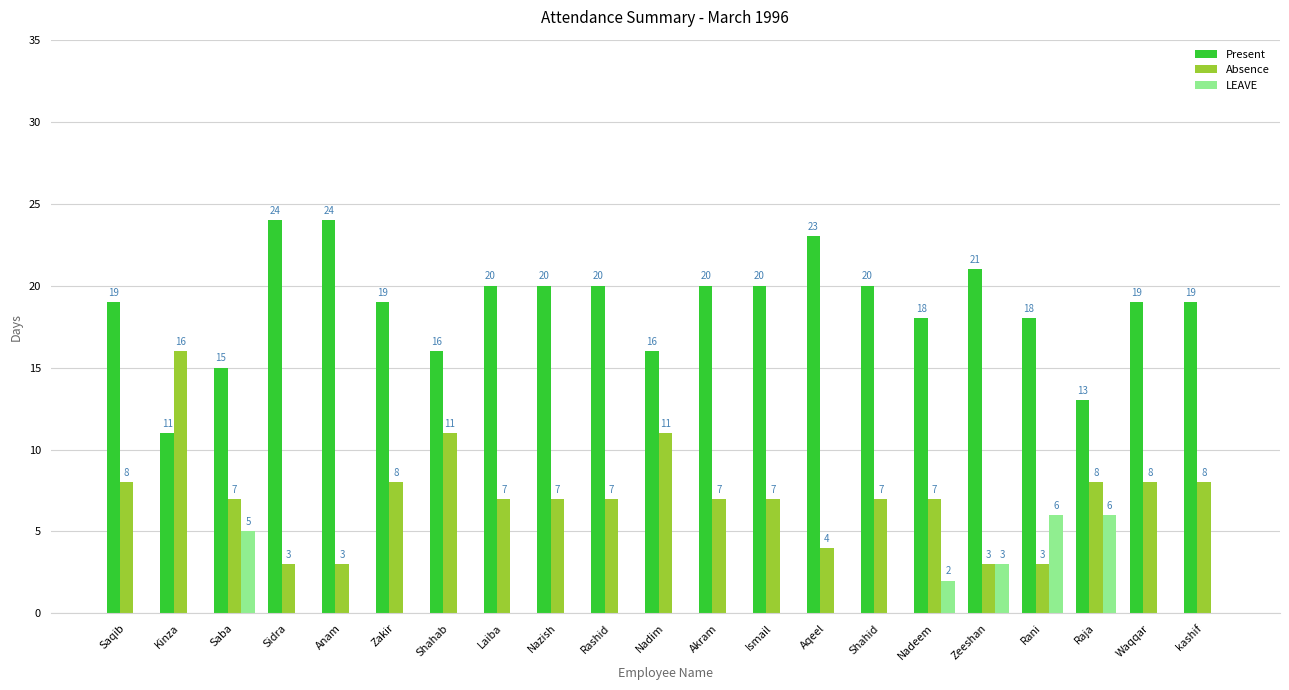

Which series has the largest total across all categories?

Present